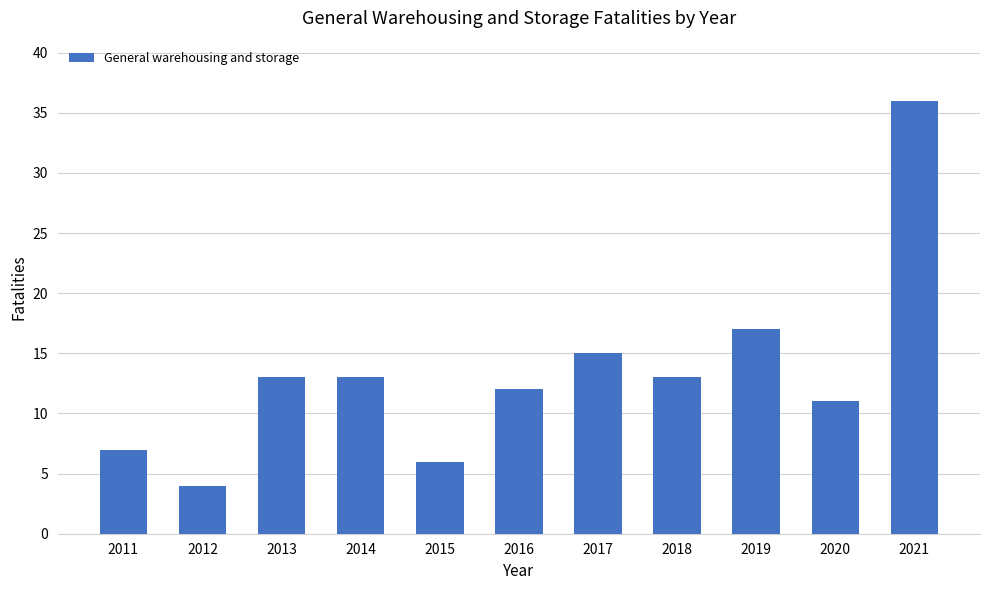

At which label is the value closest to 20?

2019